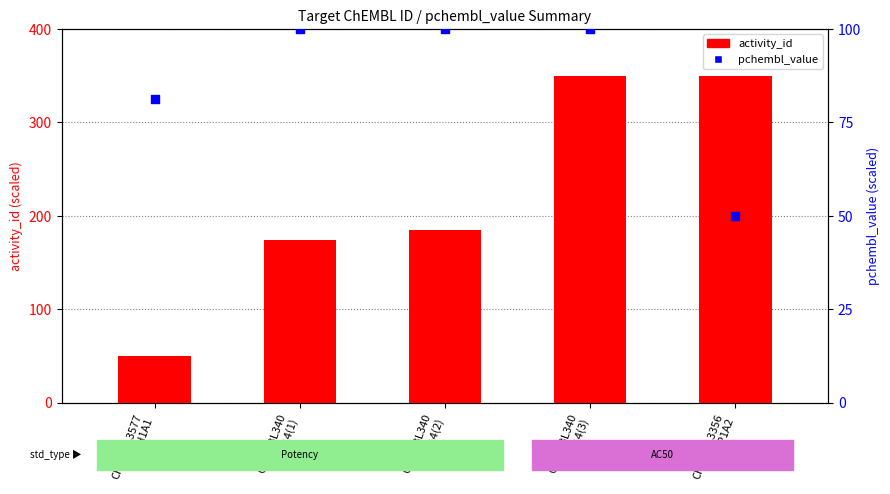

What is the total value across all series at CHEMBL3356
CYP1A2?

400.0